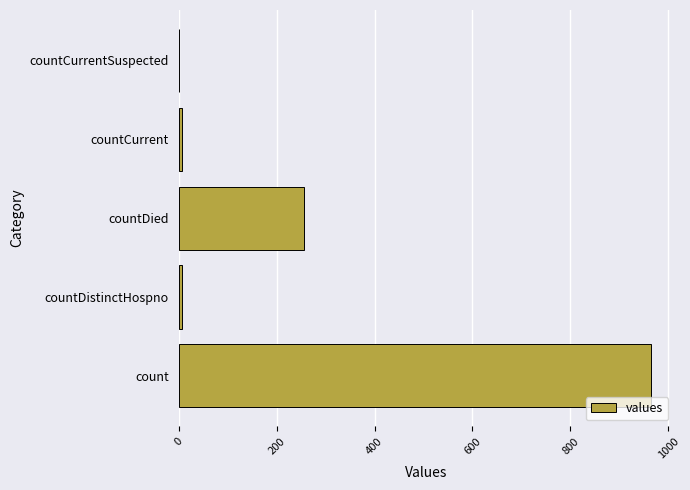

At which label is the value closest to 482?

countDied